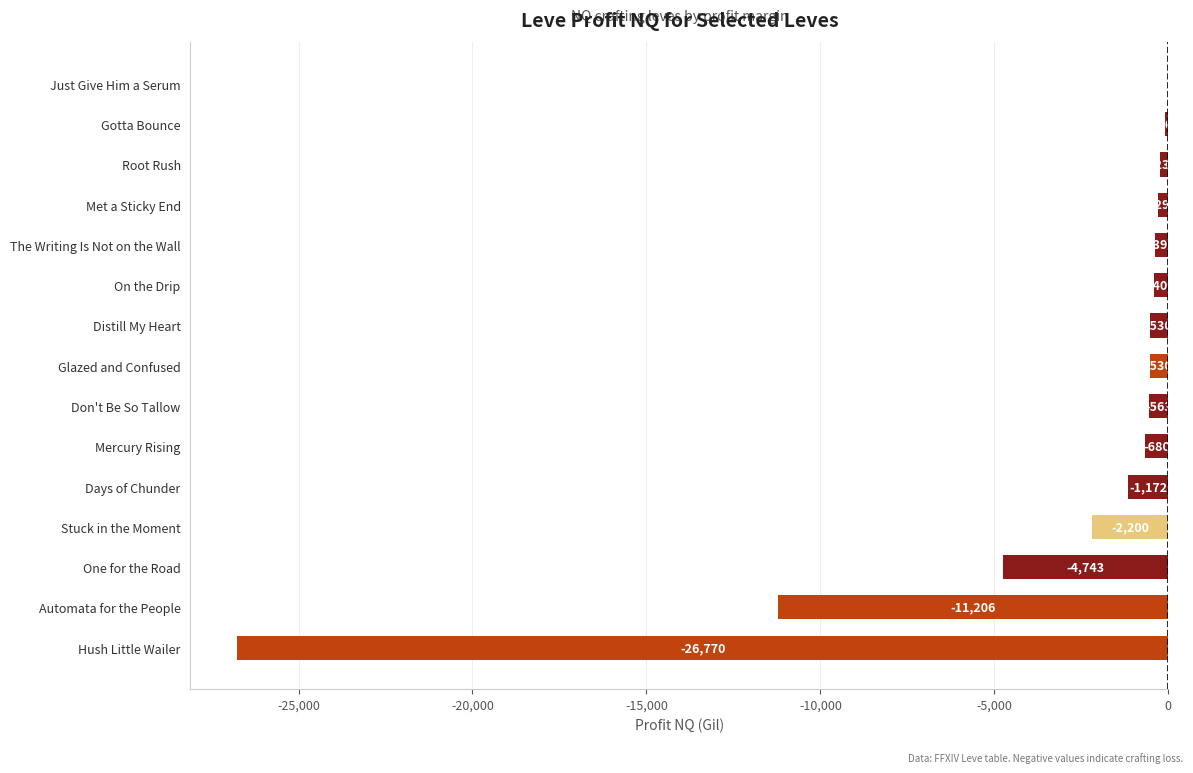

What is the average value?

-3321.2